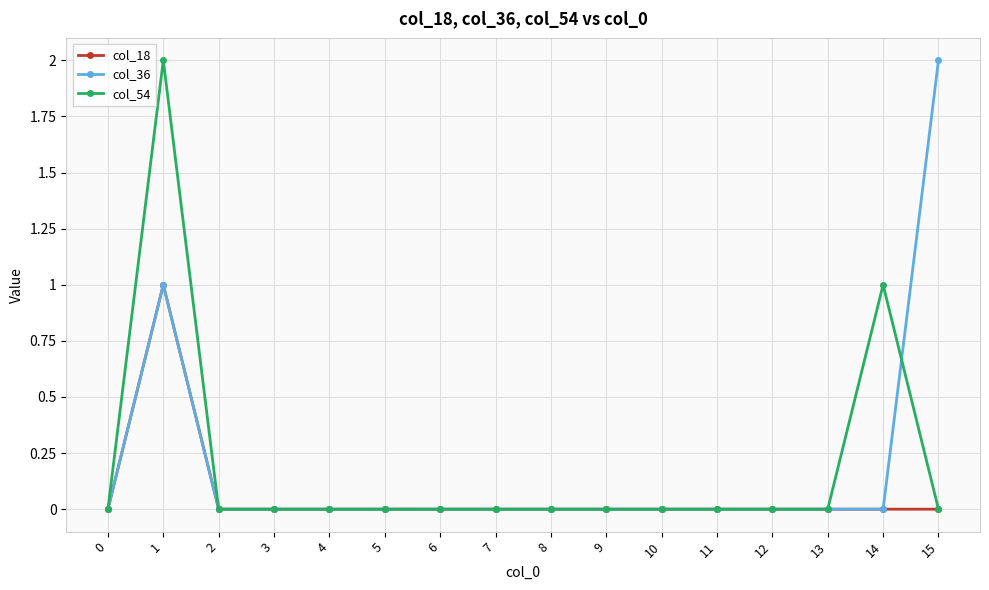

The value of col_18 at 10 is 0. True or false?

True